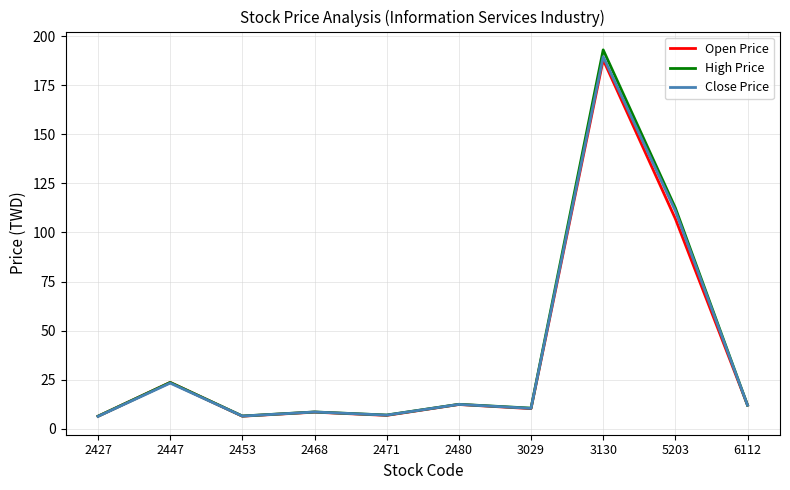

The Close Price series shows 10.4 at 3029. True or false?

True